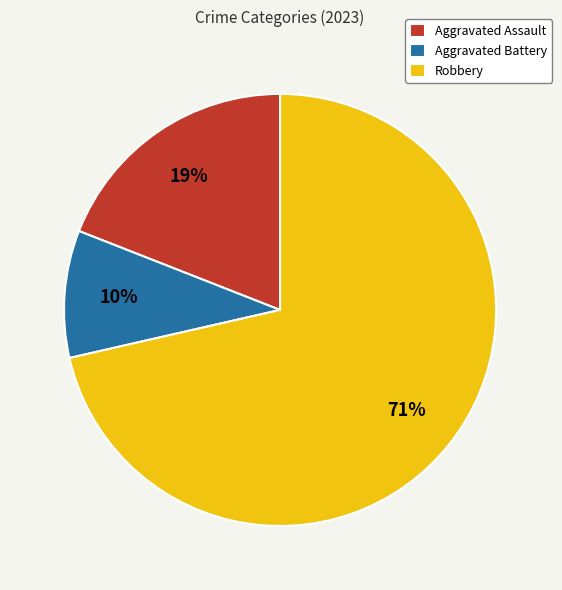

How many segments does this pie chart have?

3